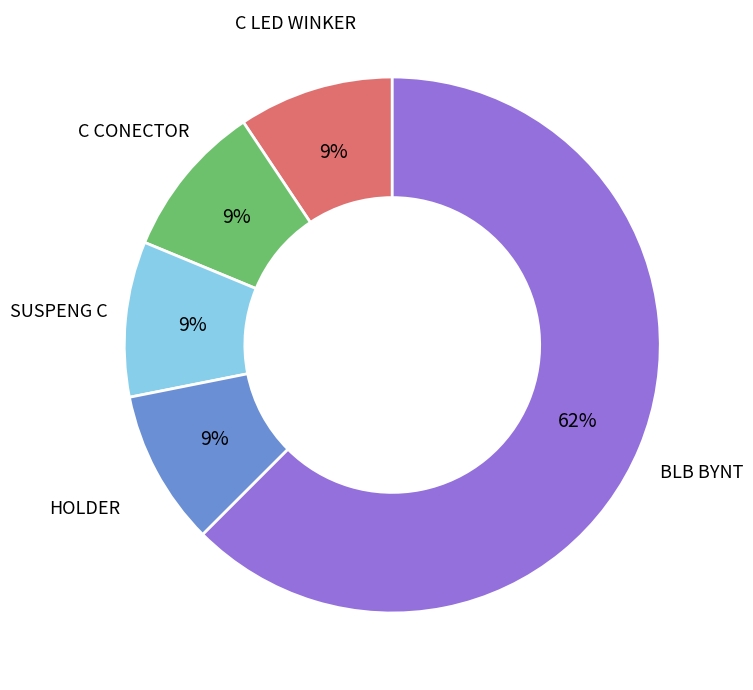

Is the sum of HOLDER and C LED WINKER greater than half?

No